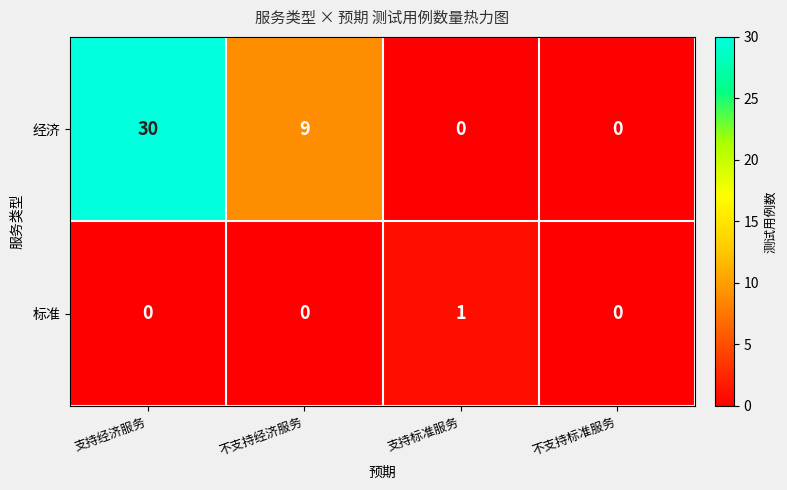

What is the sum of the 经济 values at 不支持标准服务 and 不支持经济服务?

9